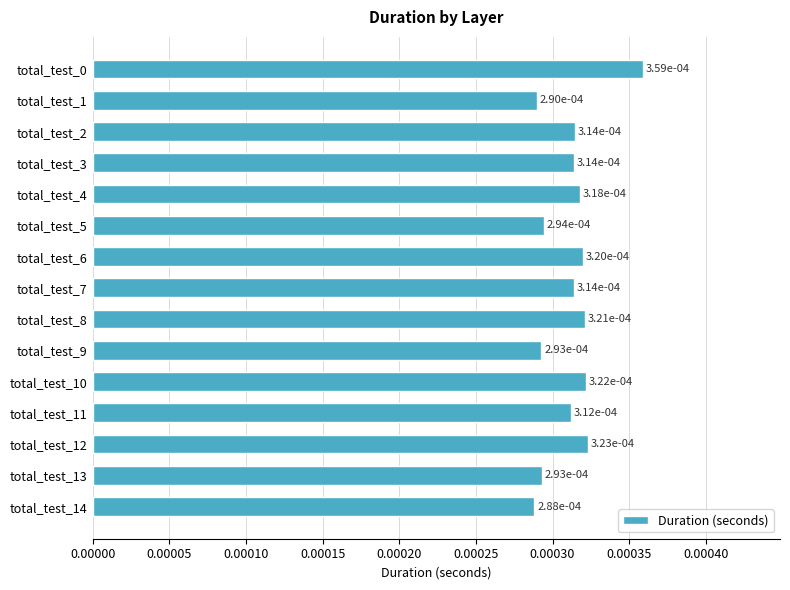

How many categories are shown in the chart?

15